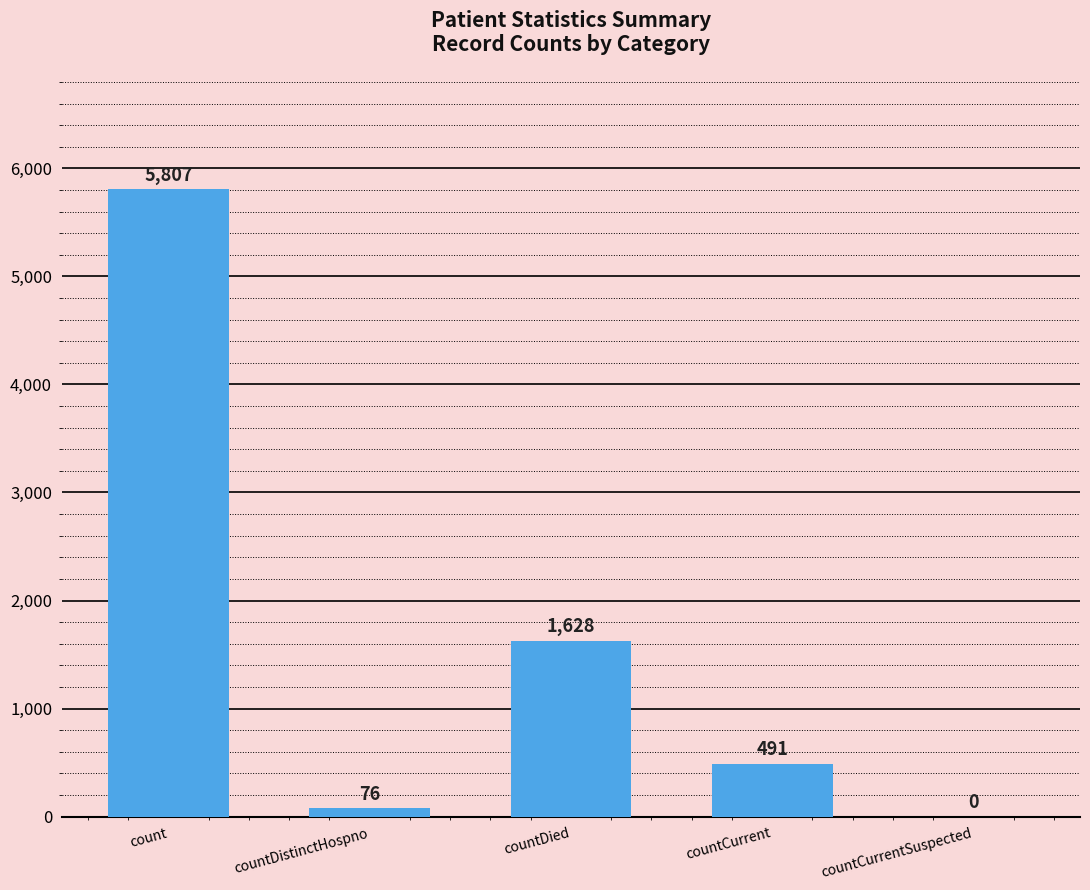

What is the maximum value shown in the chart?

5807